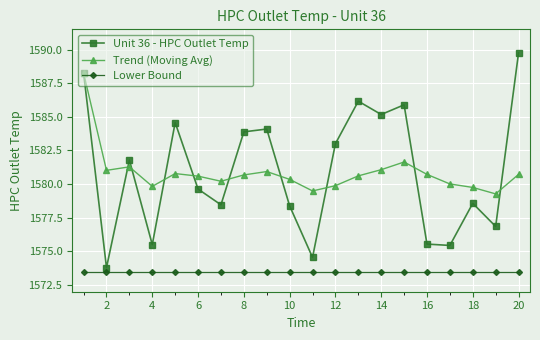

List the series in order of their peak value, highest first.

Unit 36 - HPC Outlet Temp, Trend (Moving Avg), Lower Bound